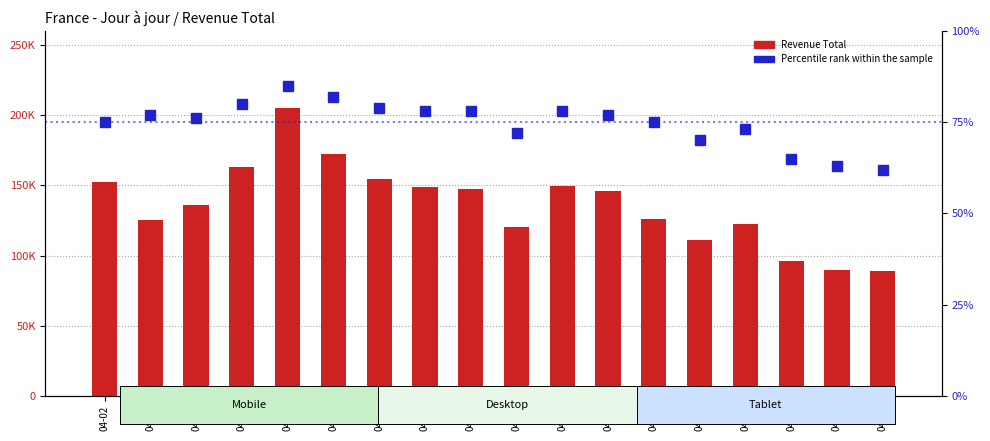

What is the lowest value of the Percentile rank series?

62.0